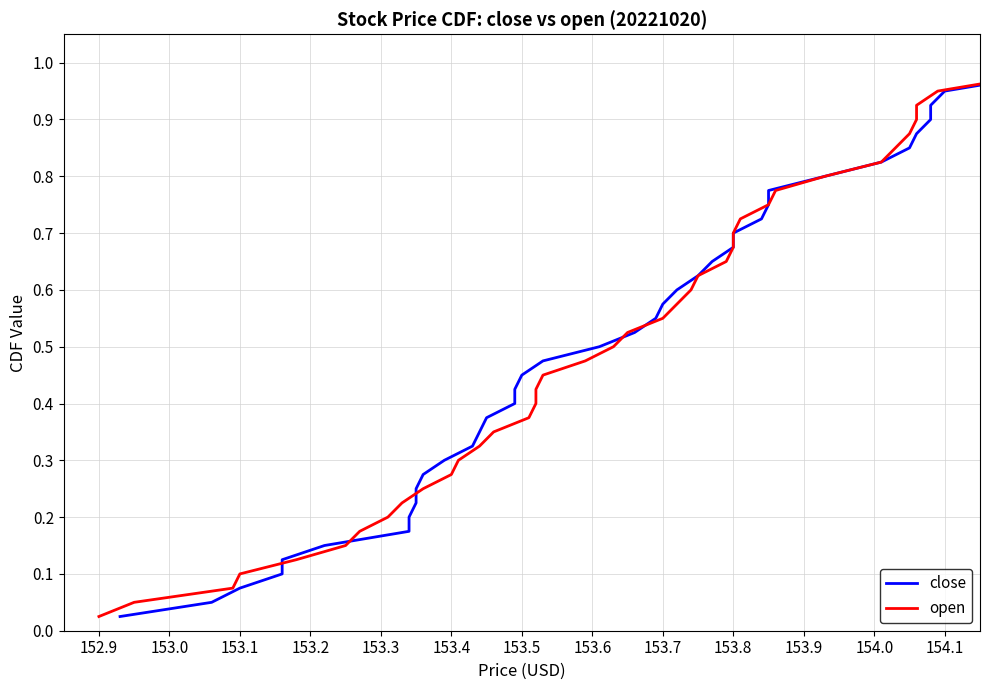

Does the chart display data point markers on the line(s)?

No